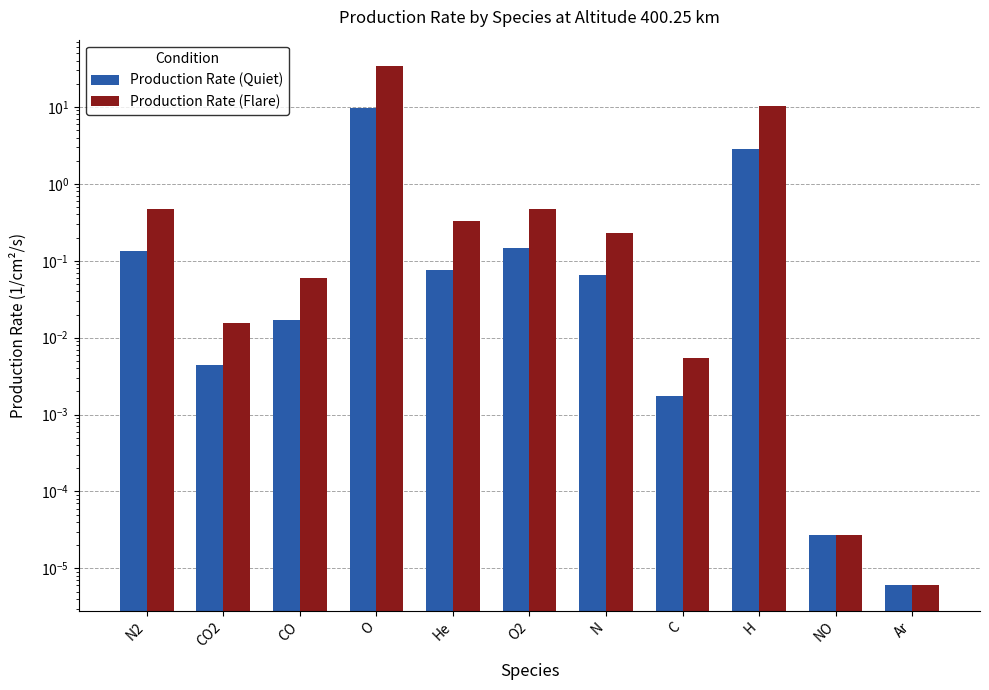

Is the value of Production Rate (Quiet) at N greater than the value of Production Rate (Flare) at CO2?

Yes